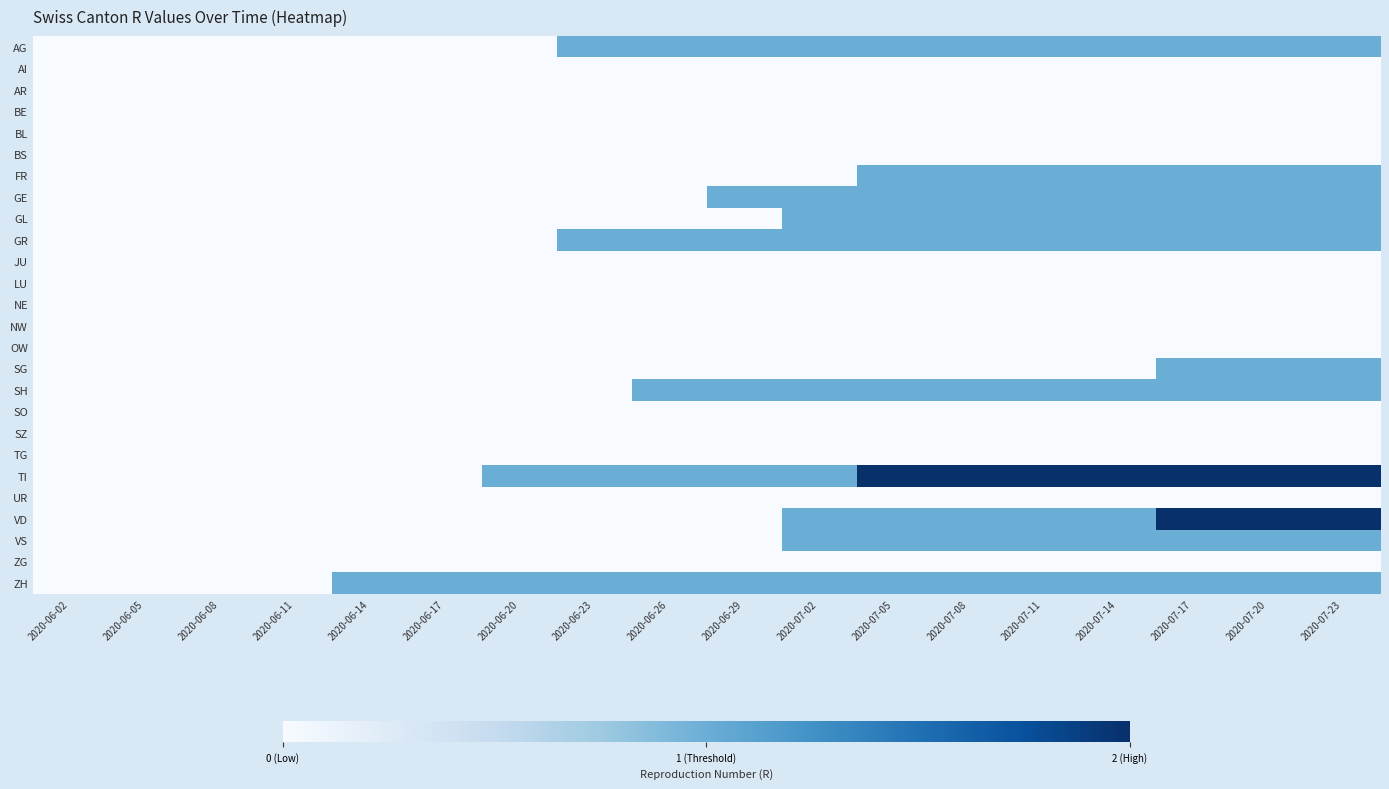

Rank the series by their maximum value, from highest to lowest.

TI, VD, AG, FR, GE, GL, GR, SG, SH, VS, ZH, AI, AR, BE, BL, BS, JU, LU, NE, NW, OW, SO, SZ, TG, UR, ZG